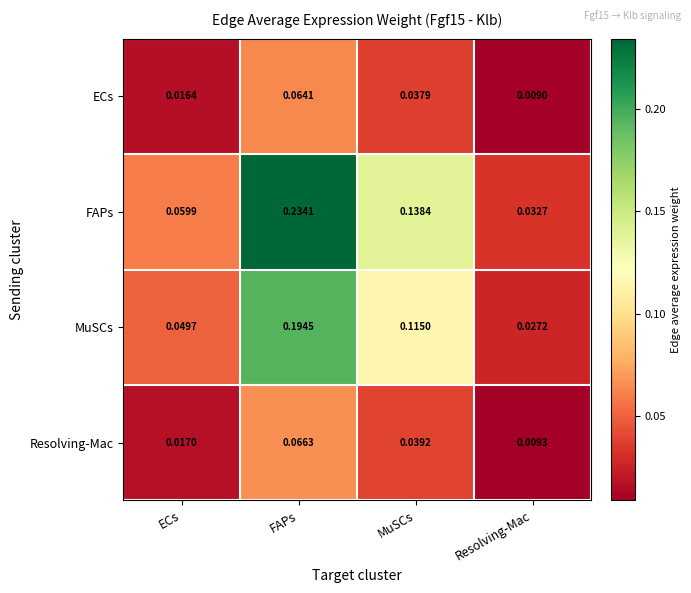

At which category does the chart reach its peak across all series?

FAPs